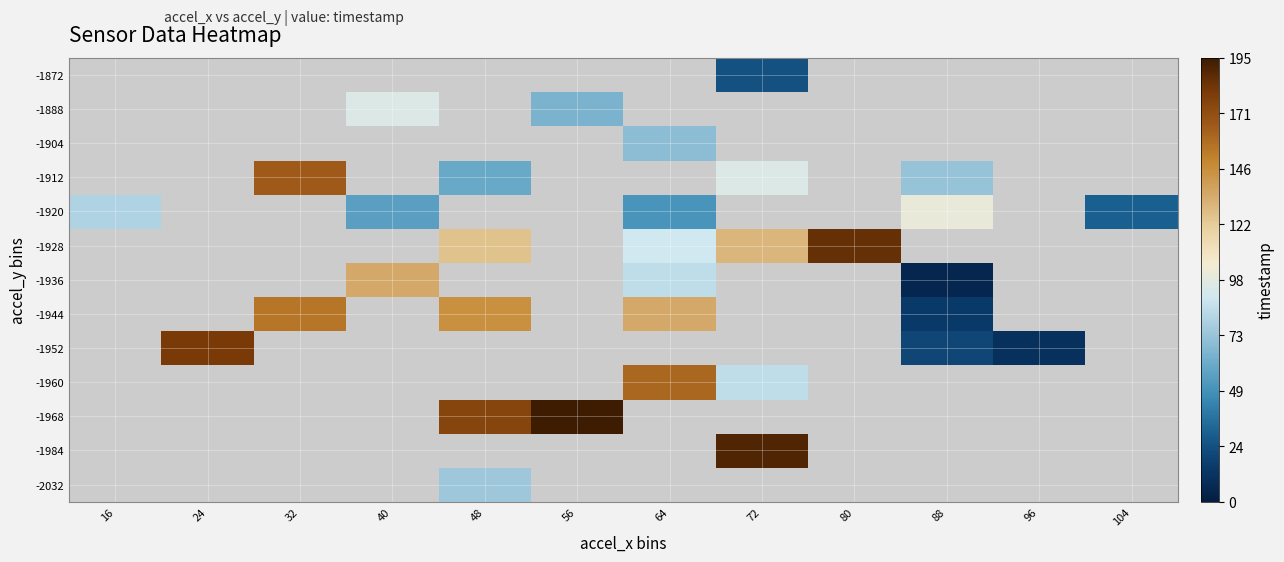

True or false: -1944 has a value of 32.7 at 32.

False